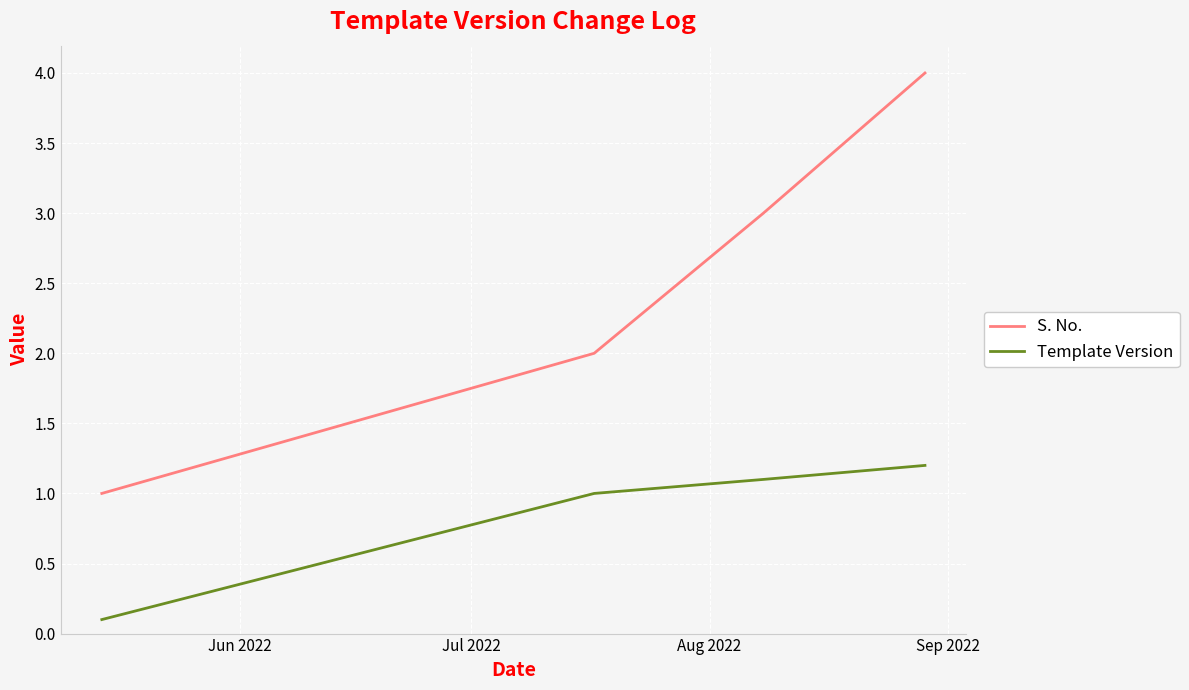

Which series has the widest spread of values?

S. No.